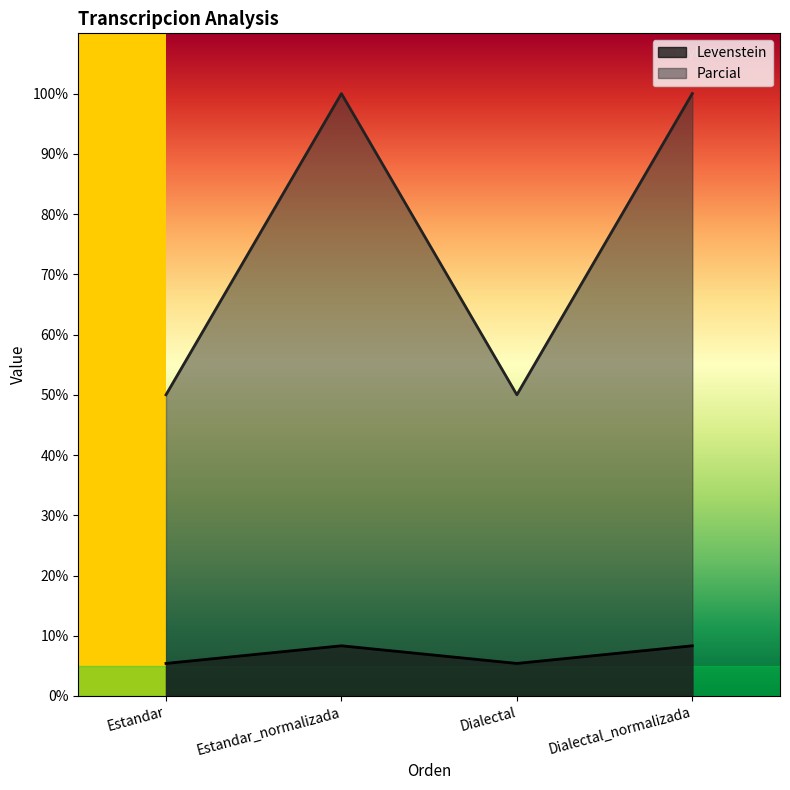

What is the label of the 3rd point from the left?

Dialectal